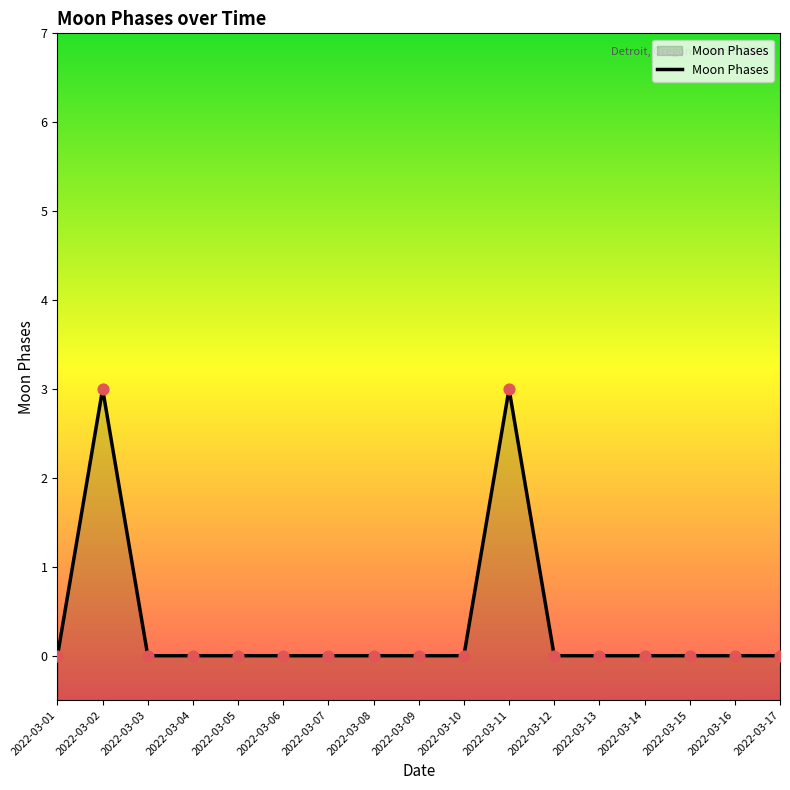

What is the change in value from 2022-03-04 to 2022-03-11?

+3